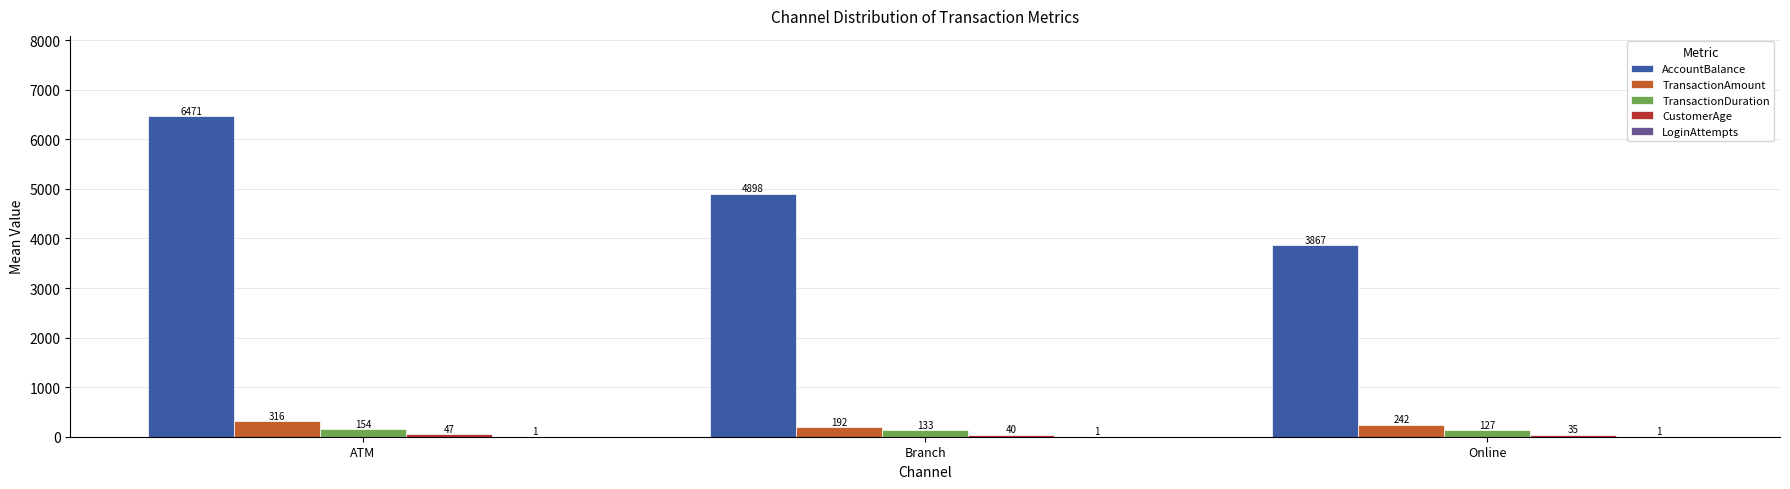

Which series has the largest range (max minus min)?

AccountBalance